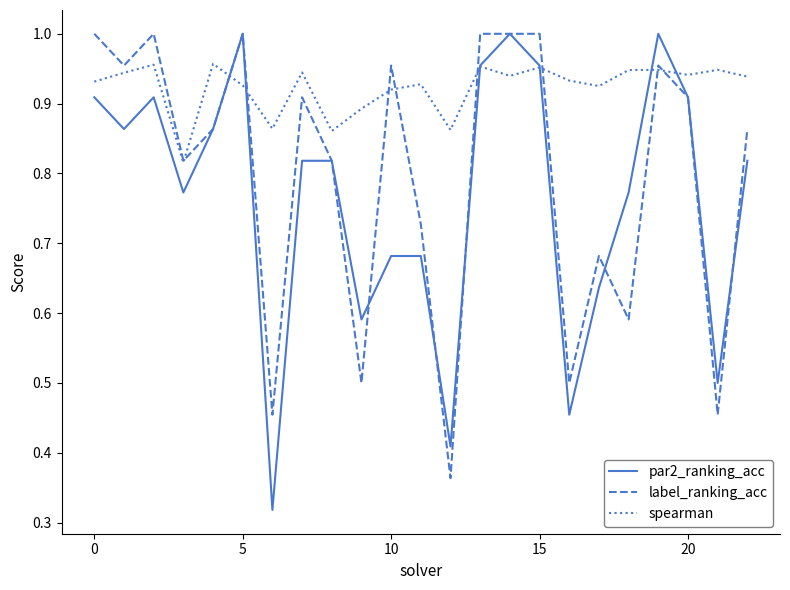

How many interior local peaks does the spearman series have?

8